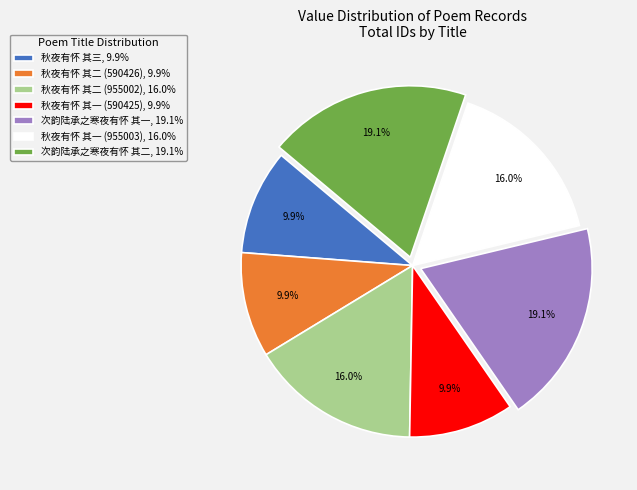

How many slices are in this pie chart?

7